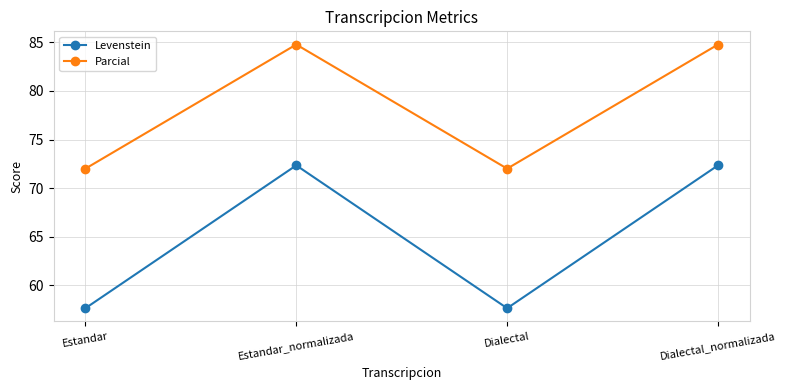

What is the difference between the Levenstein values at Dialectal and Estandar_normalizada?

14.7